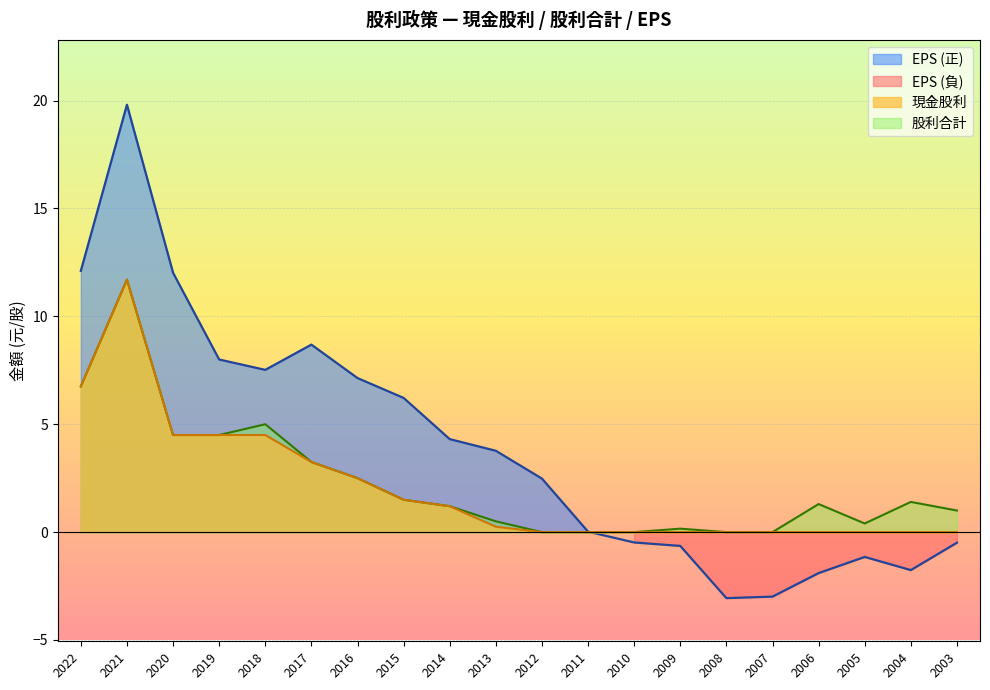

Which label corresponds to the largest value in the chart?

2021